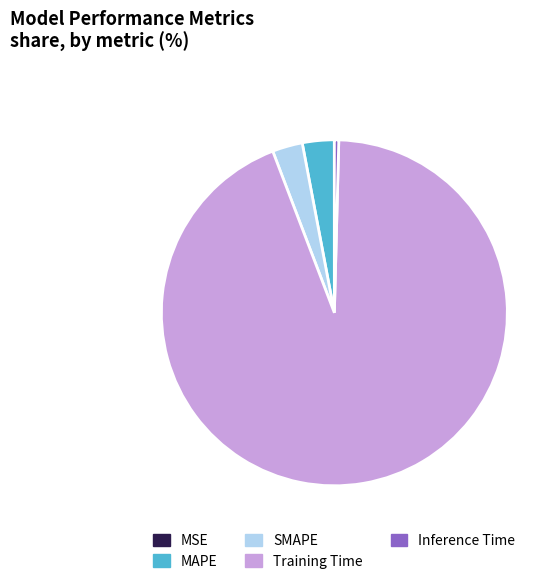

Do MAPE and SMAPE together represent more than half of the pie?

No